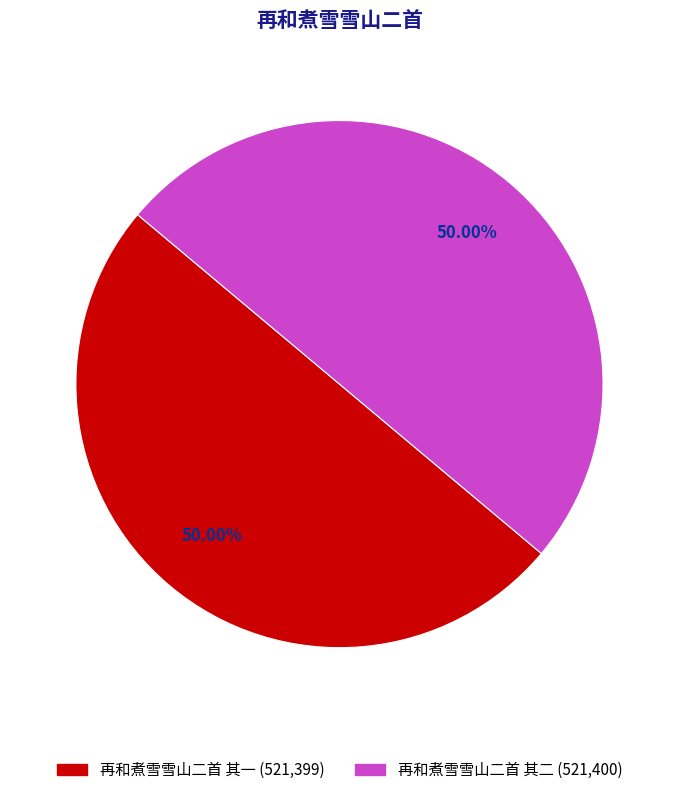

Count the number of slices in the pie.

2